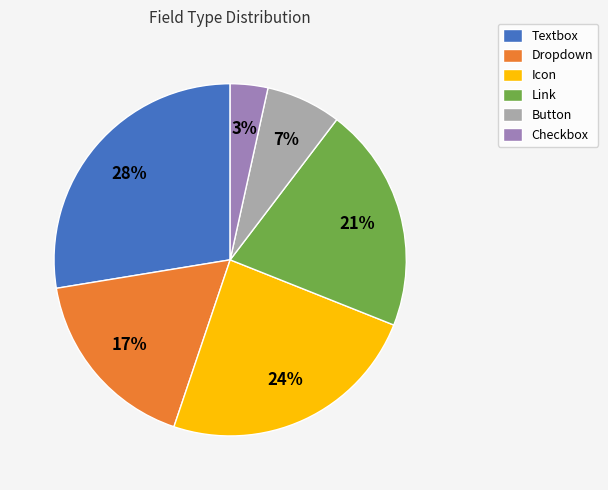

To the nearest percent, what percentage of the pie is Textbox?

28%